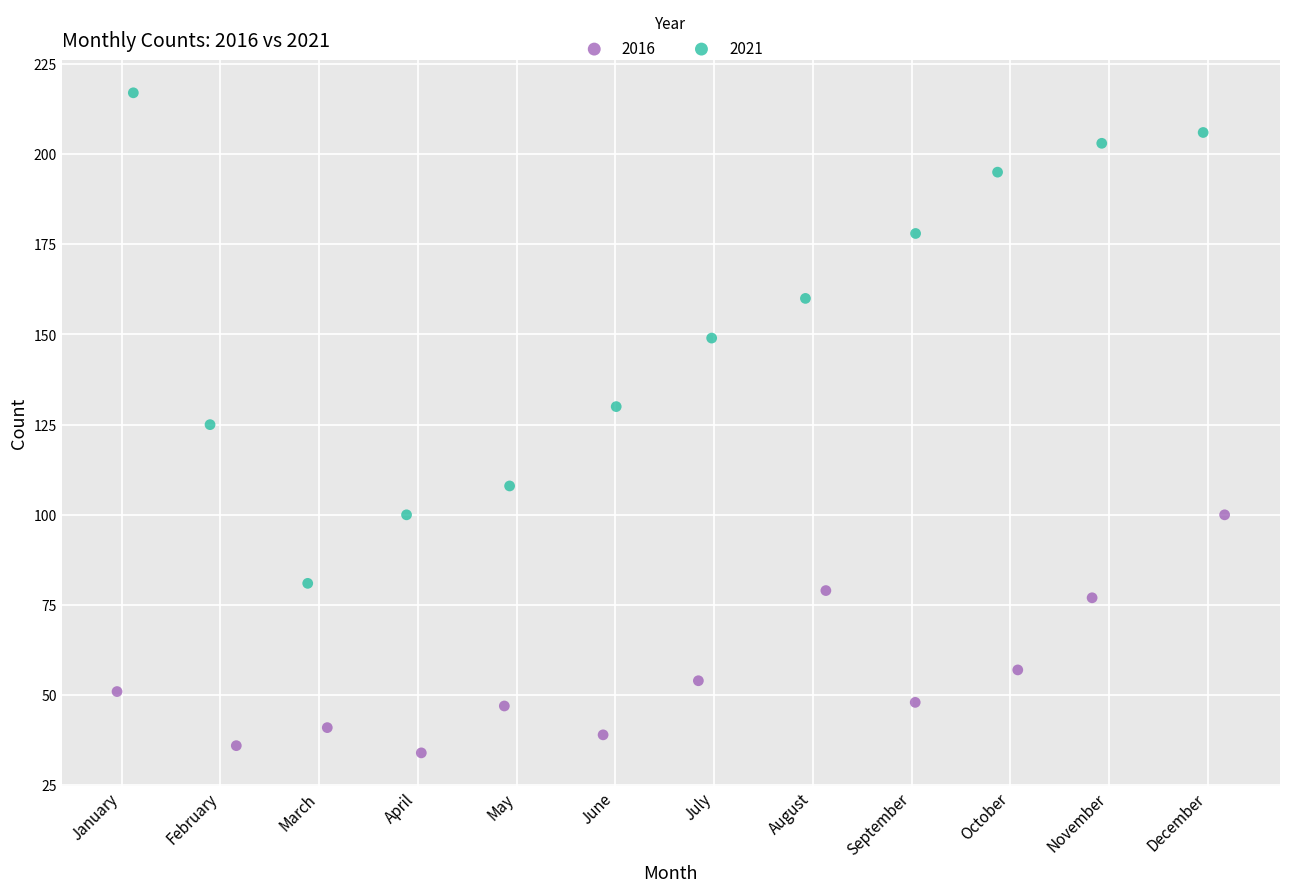

Which series contains the highest Y value?

2021